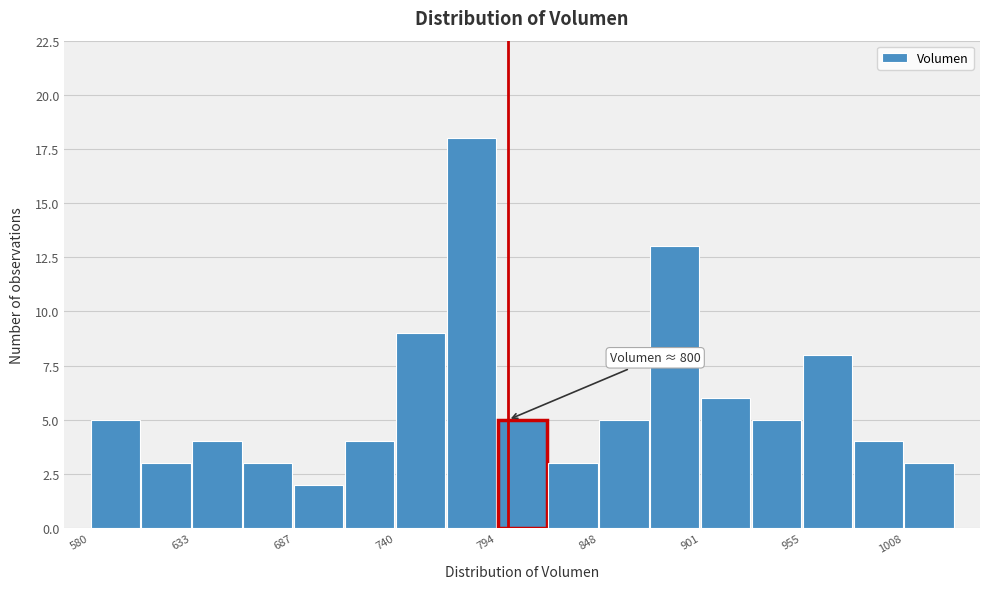

Around what value on the x-axis is the tallest bar? Give the approximate position of its centre, as read against the axis.

780